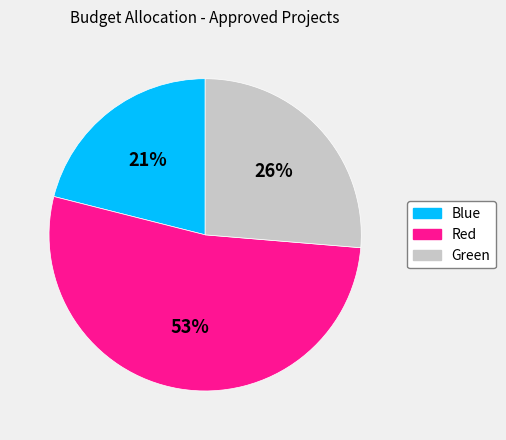

What is the ratio of the value at Blue to the value at Red?

0.4